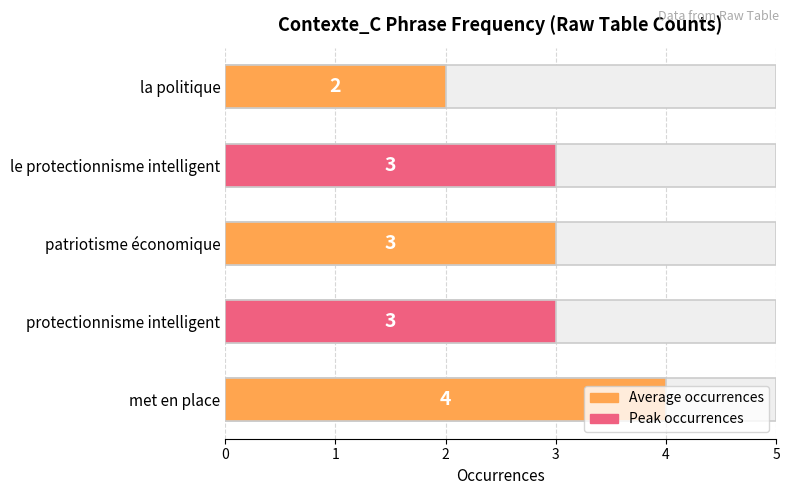

What is the greatest value displayed?

4